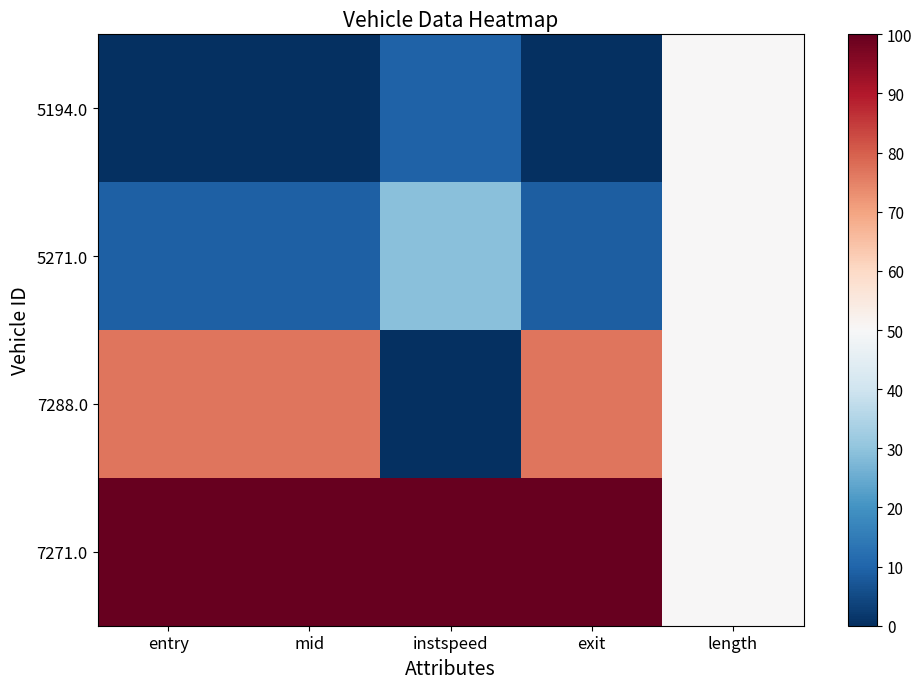

Which series has the widest spread of values?

7288.0